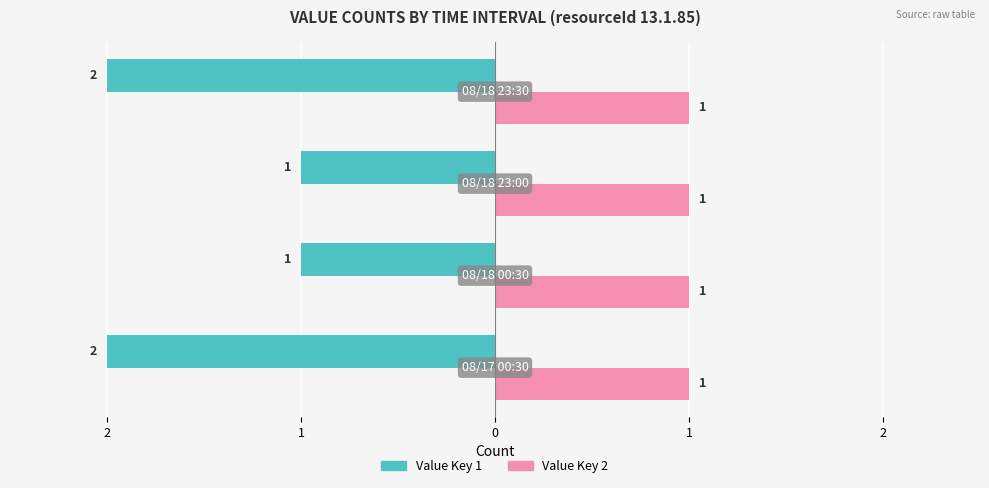

What are all the series names shown in the legend?

Value Key 1, Value Key 2